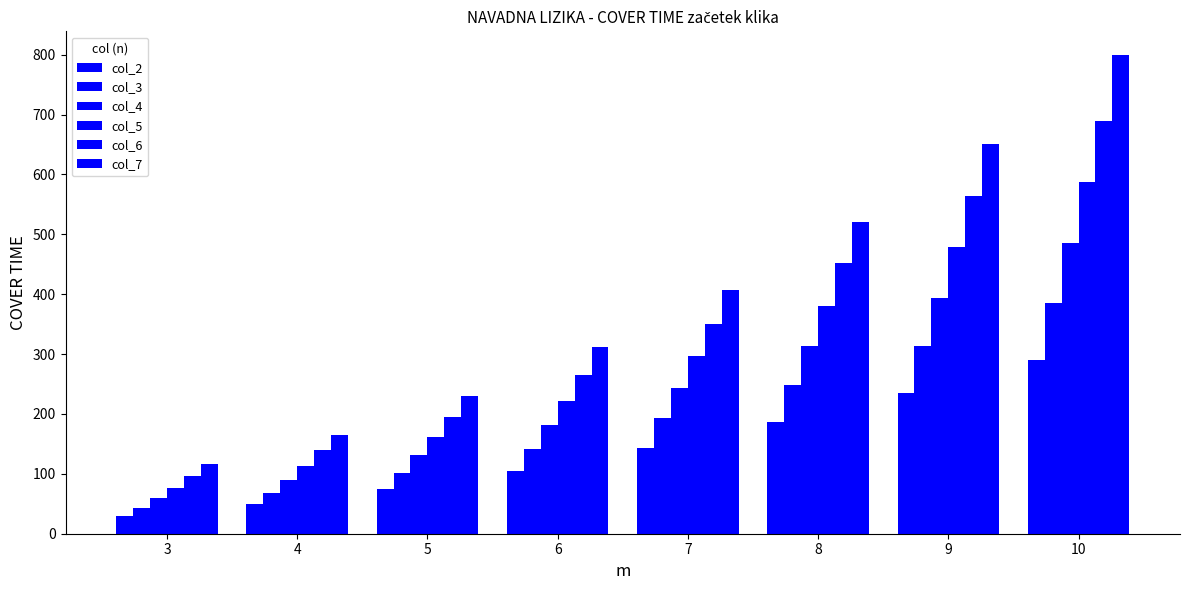

Rank the series at 9 from highest to lowest value.

col_7, col_6, col_5, col_4, col_3, col_2